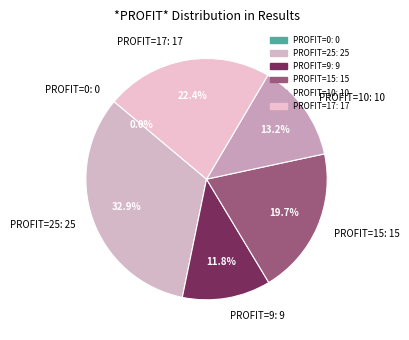

What is the largest slice in the pie chart?

PROFIT=25